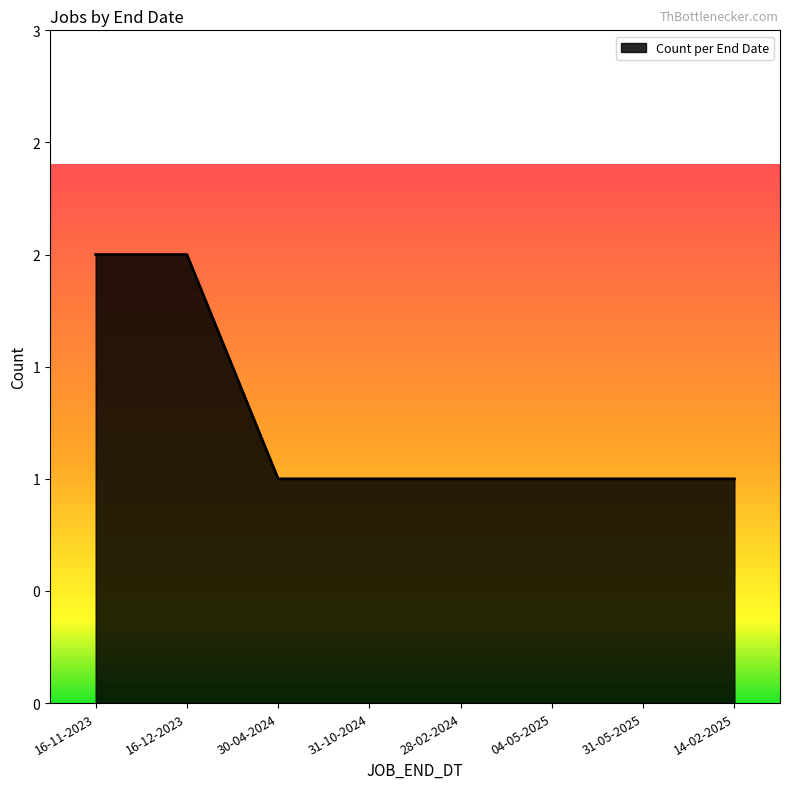

Does the chart have visible grid lines?

No